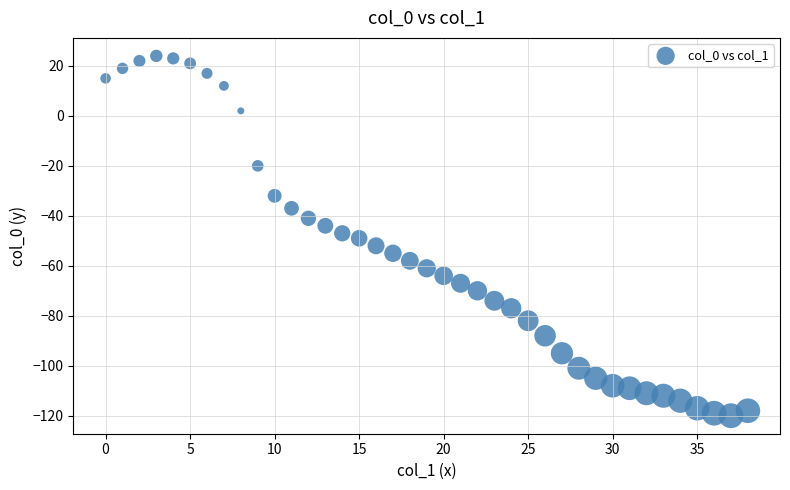

What is the range of Y values (max minus min)?

144